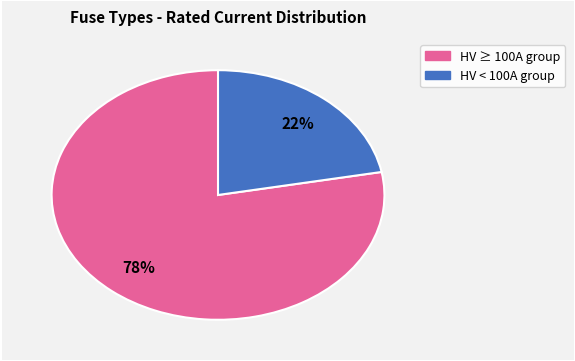

To the nearest percent, what is the difference between the largest and smallest slice percentages?

56%